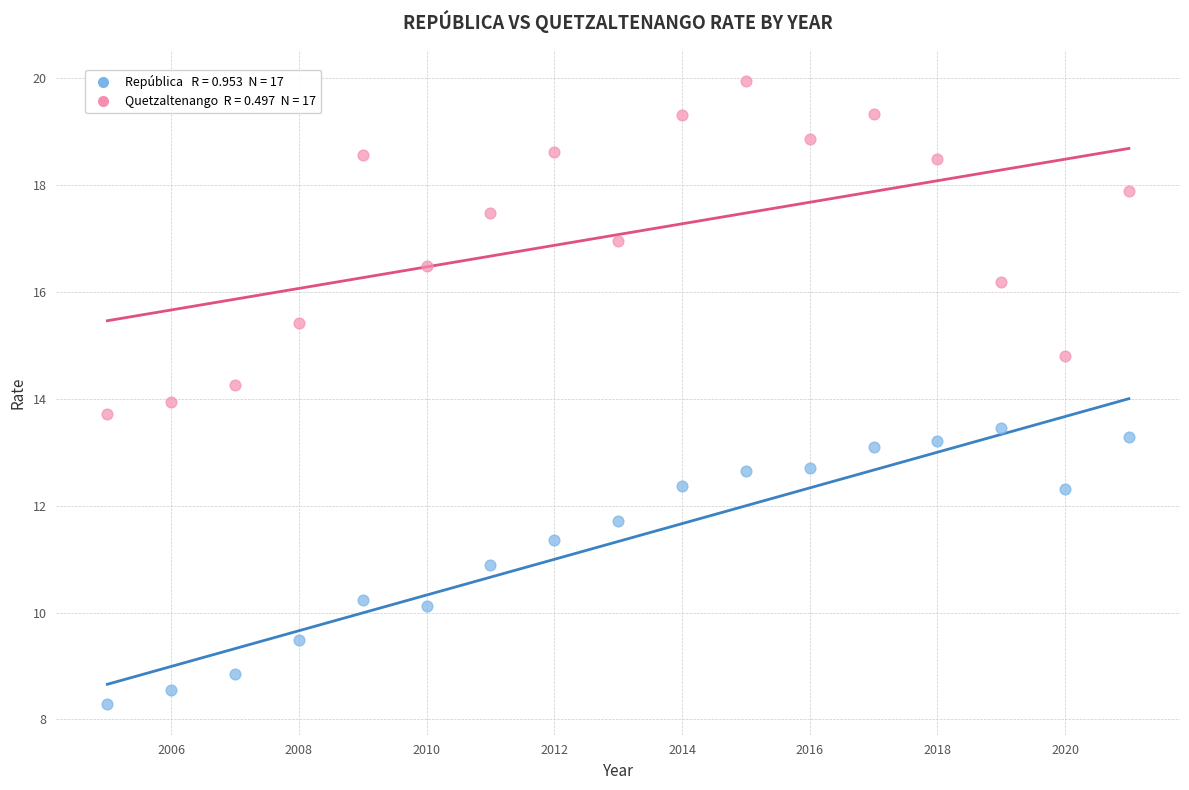

Across all data points, what is the range of Y values (max minus min)?

11.7